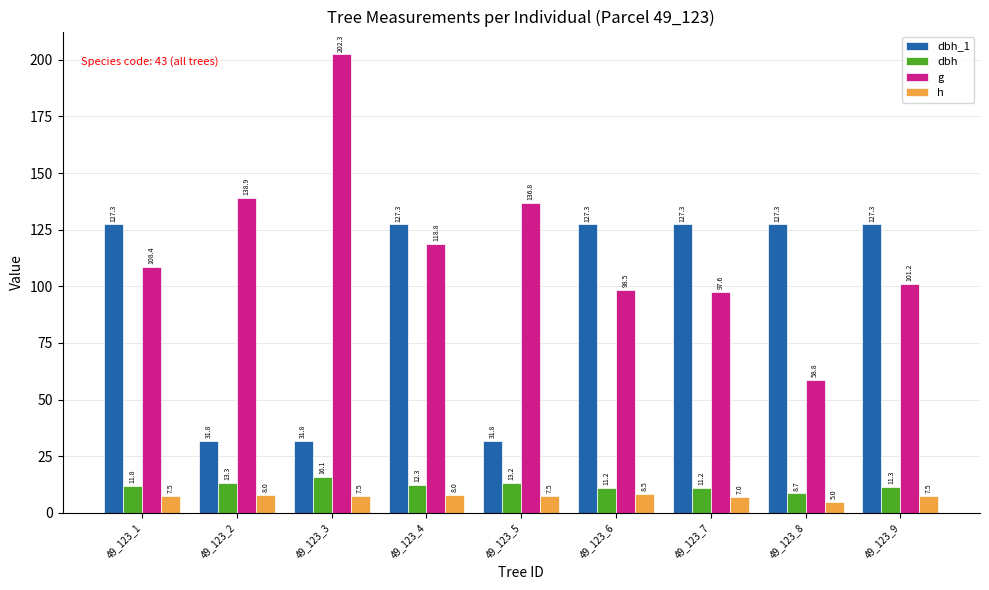

How many bars are there in total?

36